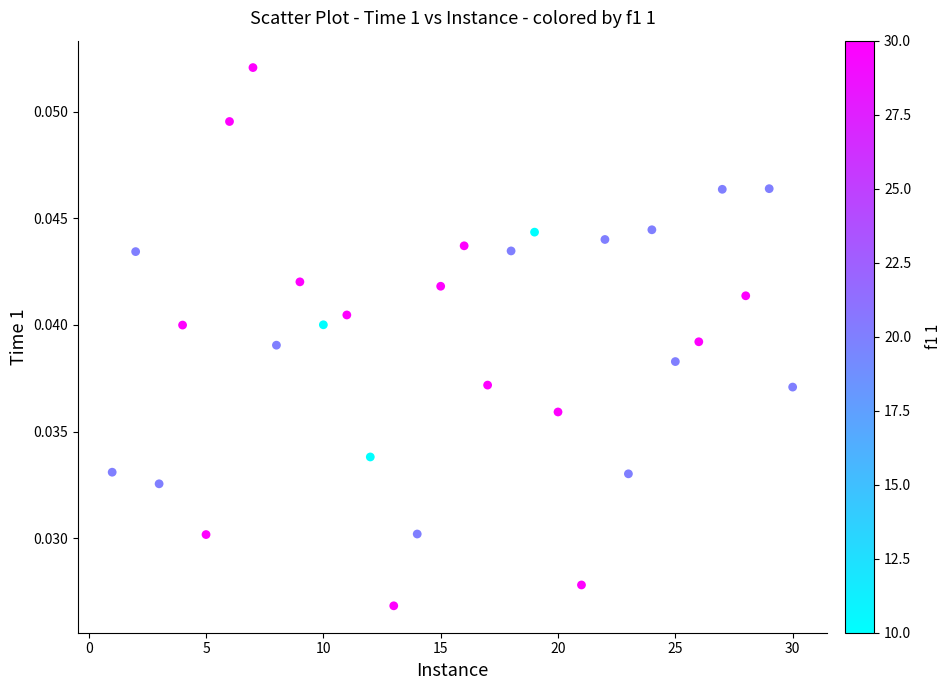

What is the range of X values (max minus min)?

29.0